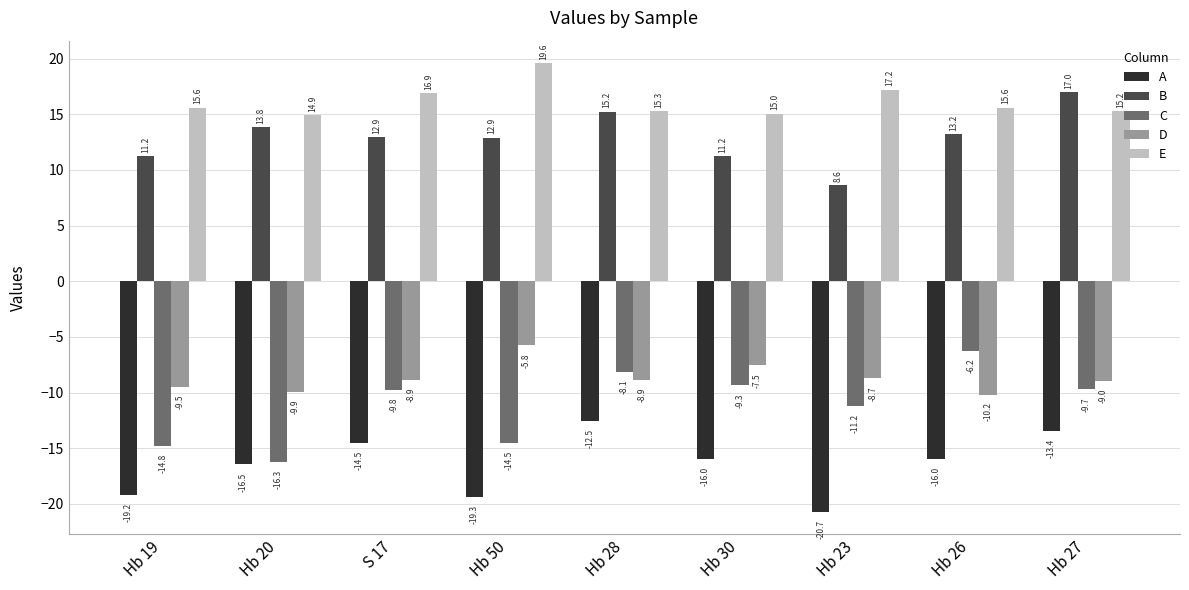

How many bars are there in total?

45